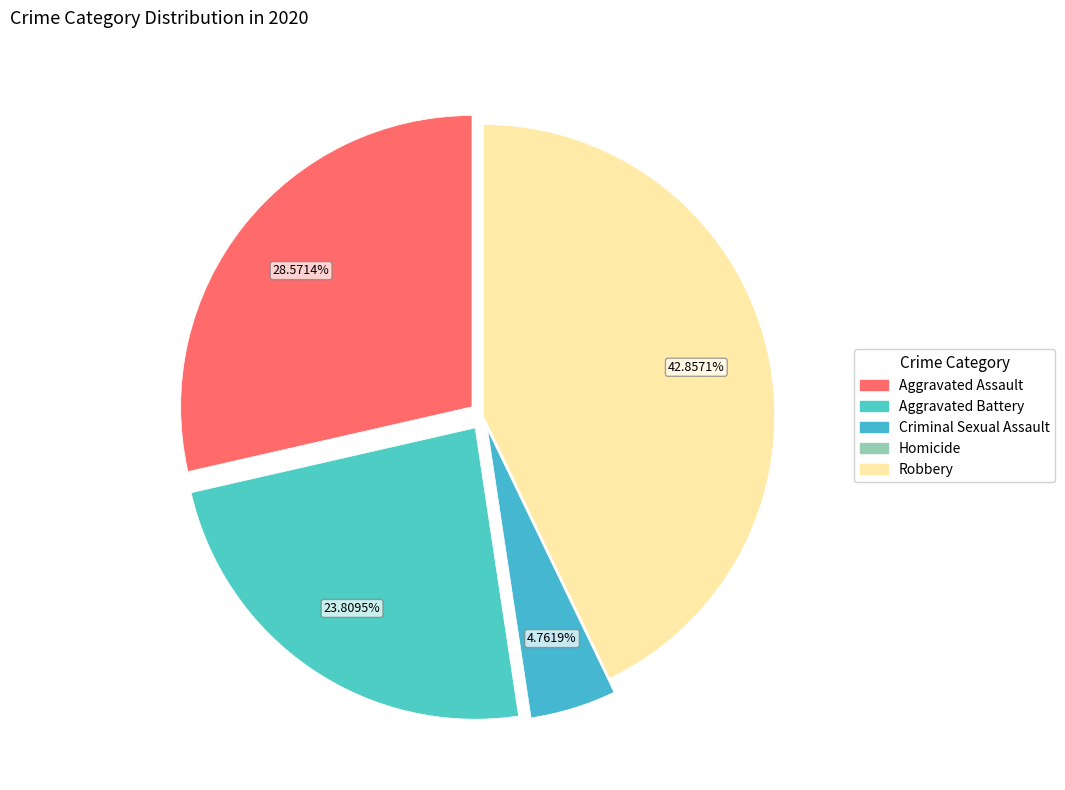

To the nearest percent, what is the combined percentage of Homicide and Aggravated Assault?

29%